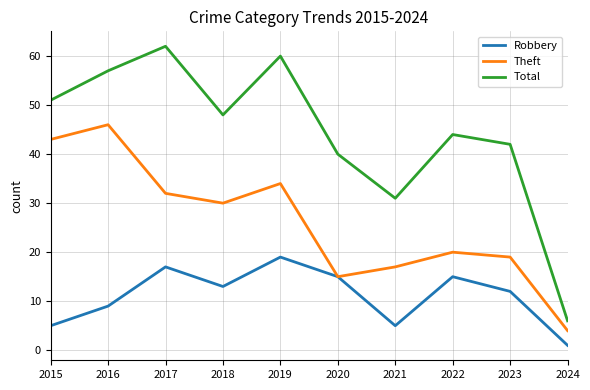

How many interior local valleys does the Theft series have?

2